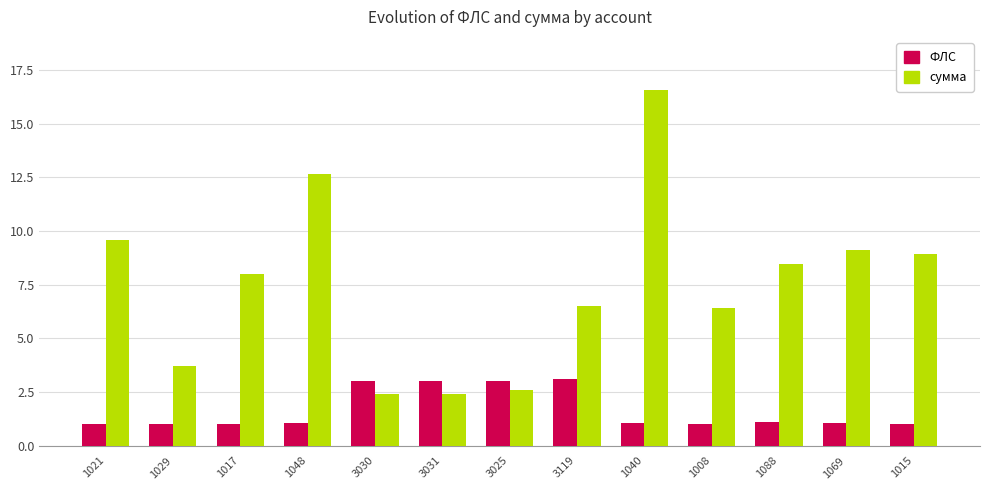

Which series has the largest range (max minus min)?

сумма